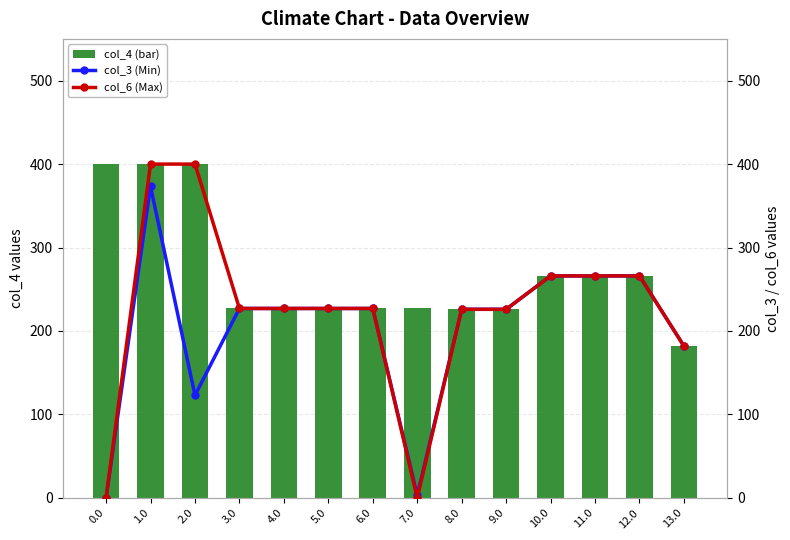

At which label does col_4 (bar) reach its minimum?

13.0